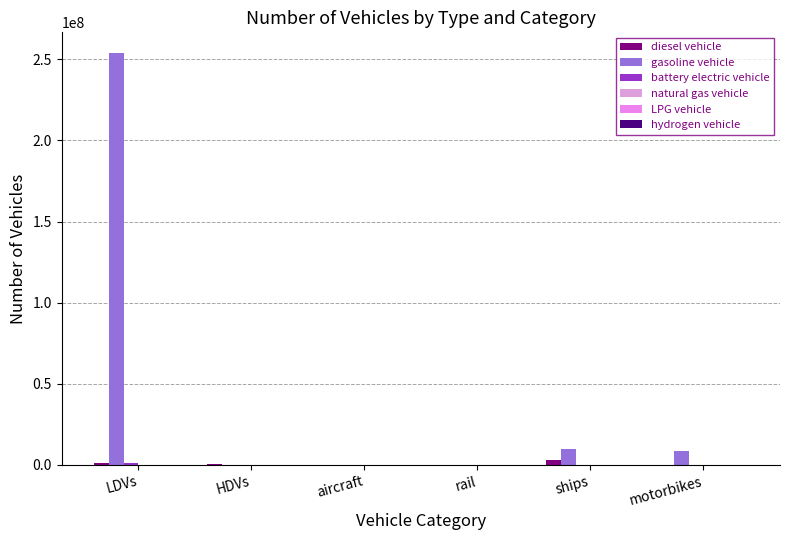

What position from the left is motorbikes?

6